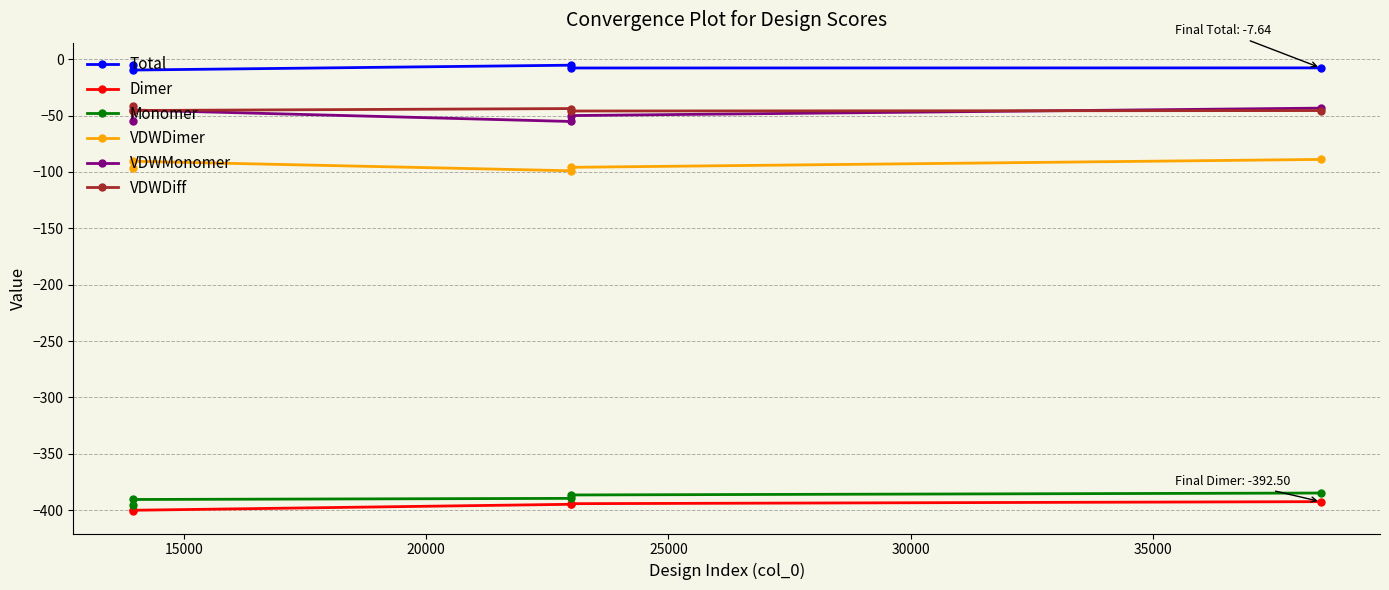

What is the highest value of the VDWMonomer series?

-43.4